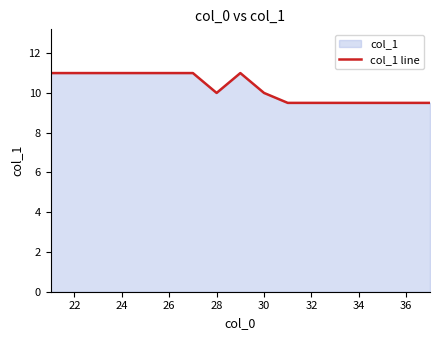

How many points are lower than both their immediate neighbors (excluding endpoints)?

1